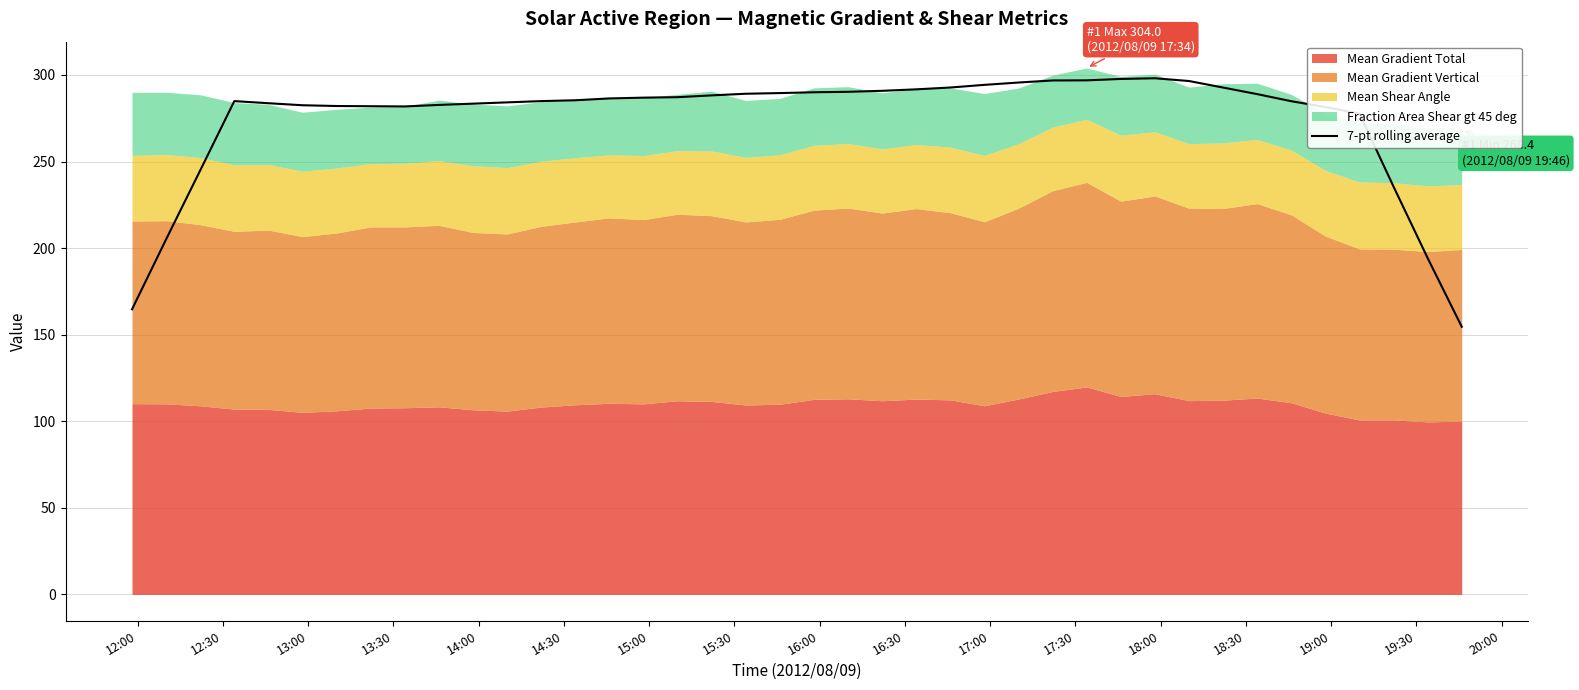

Does the chart have visible grid lines?

Yes